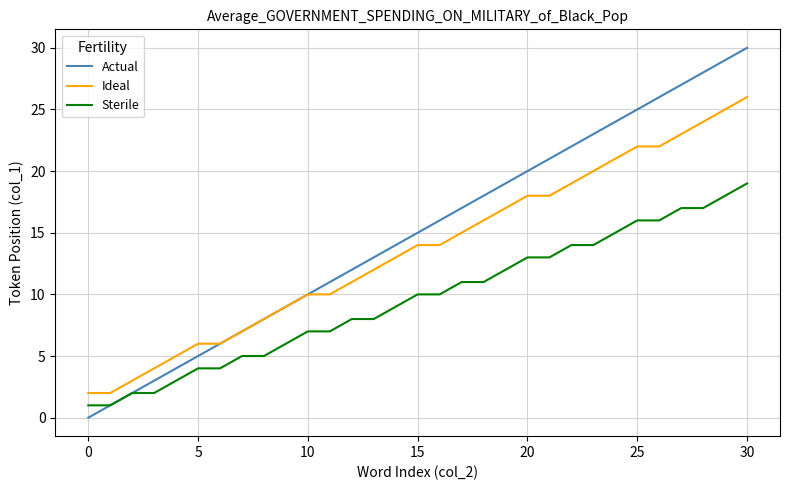

True or false: Sterile and Ideal cross at least once.

False